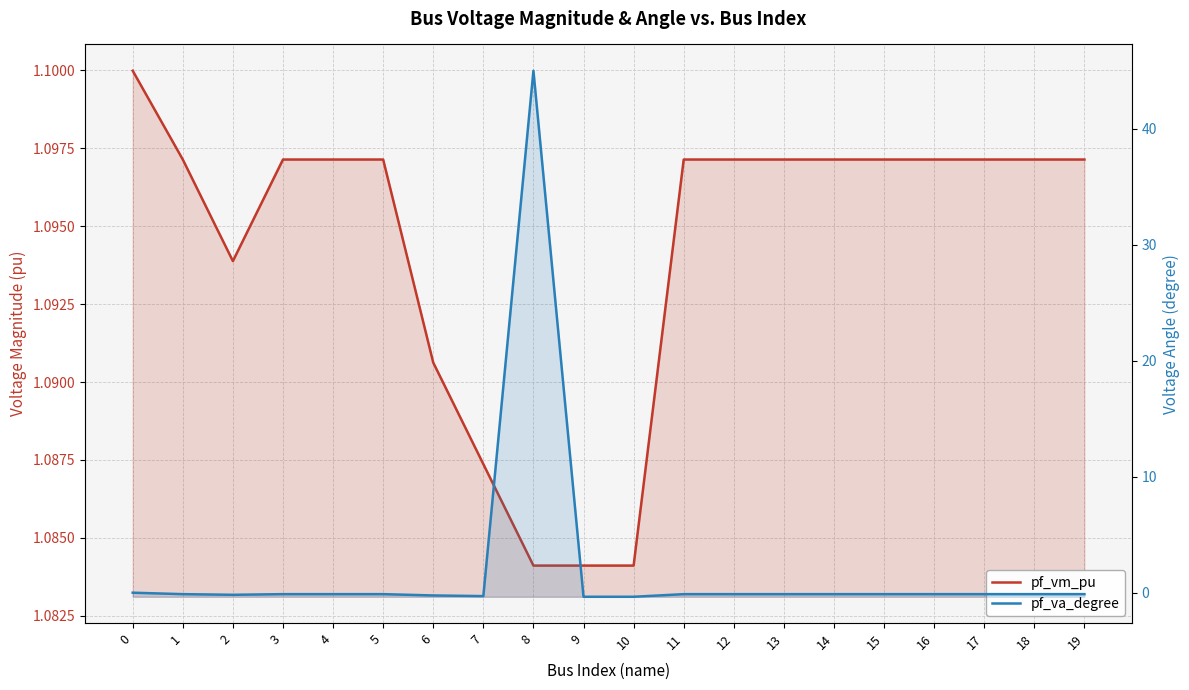

At how many categories does at least one series exceed 27?

1